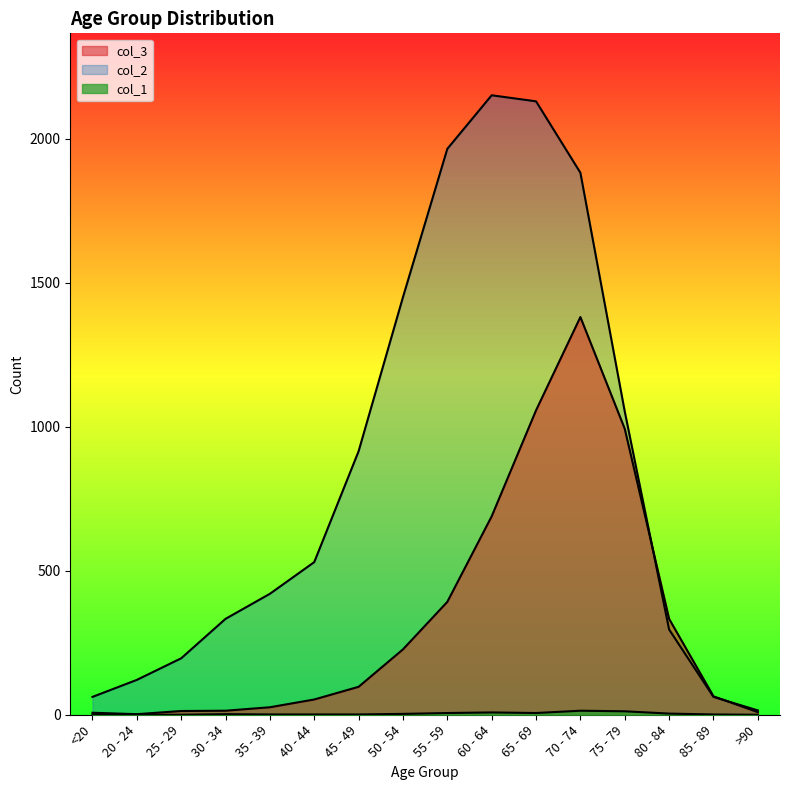

Between which two adjacent categories do col_2 and col_3 first intersect?

75 - 79 and 80 - 84